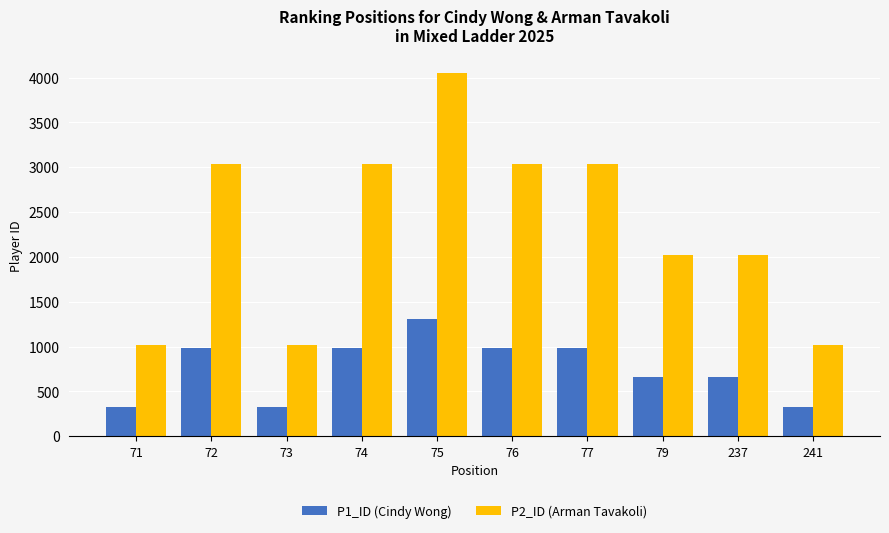

What is the difference between the maximum and minimum values in the P2_ID (Arman Tavakoli) series?

3039